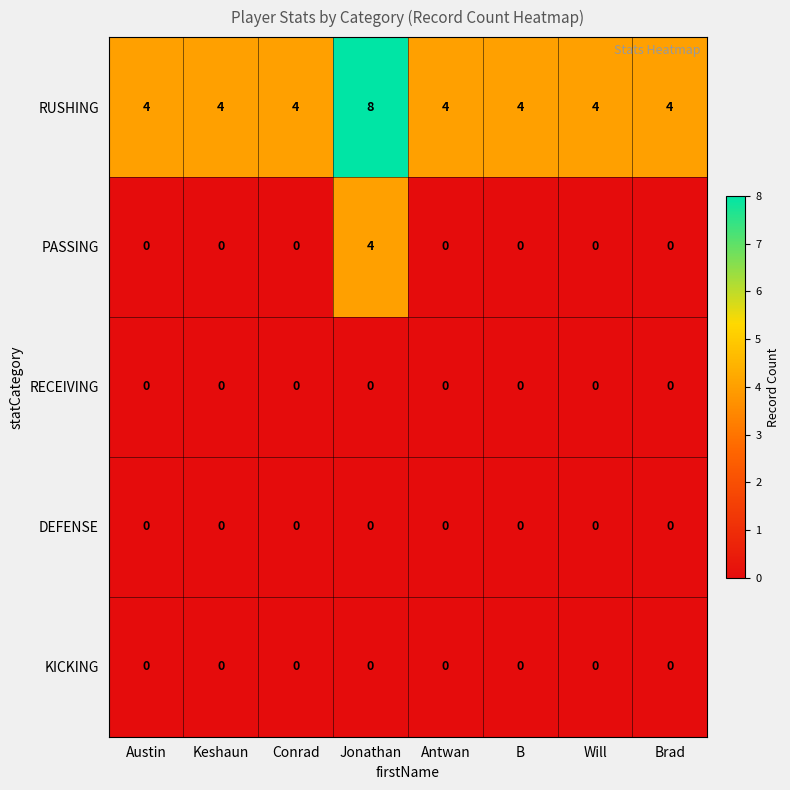

How many RUSHING values are between 4 and 5?

7